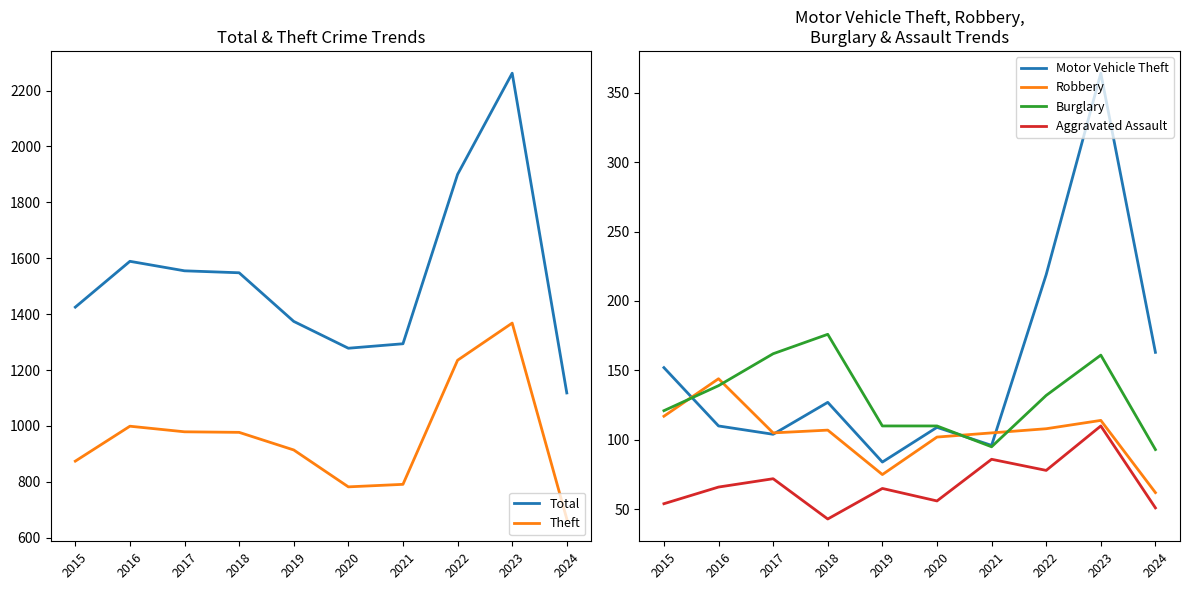

Between 2019 and 2022, which series saw the biggest shift?

Total